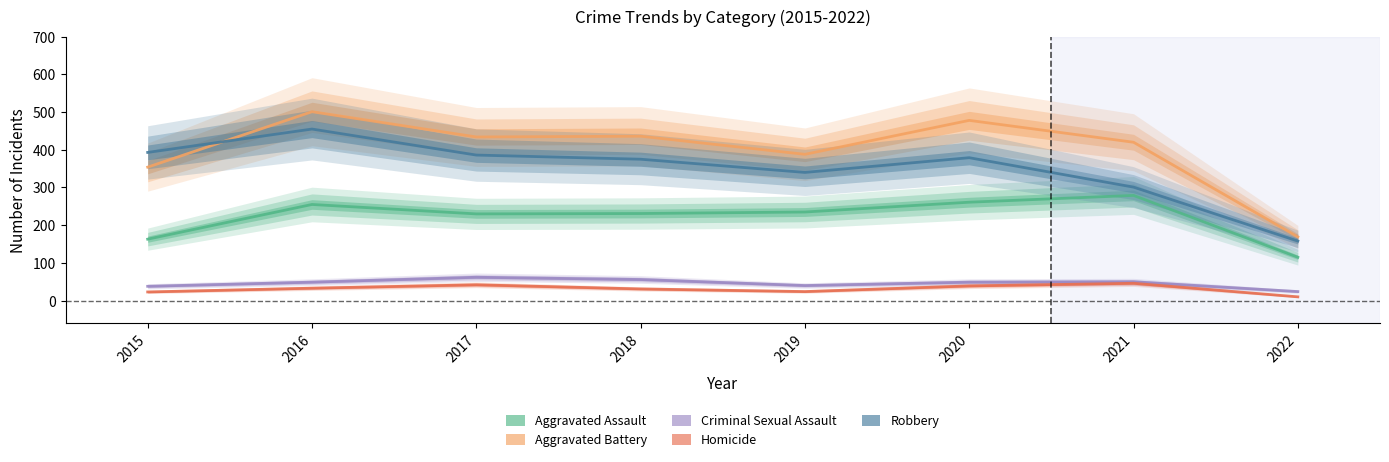

What is the total value across all series at 2019?

1027